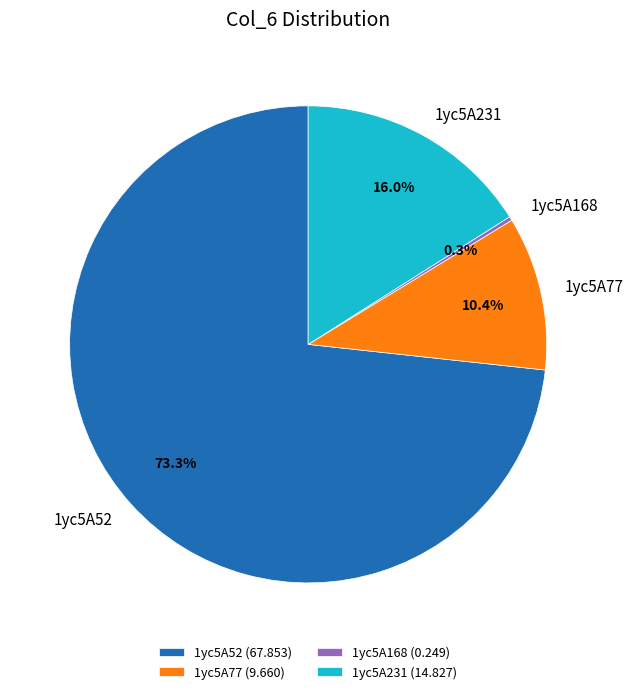

Combined, do 1yc5A52 and 1yc5A77 account for over 50%?

Yes